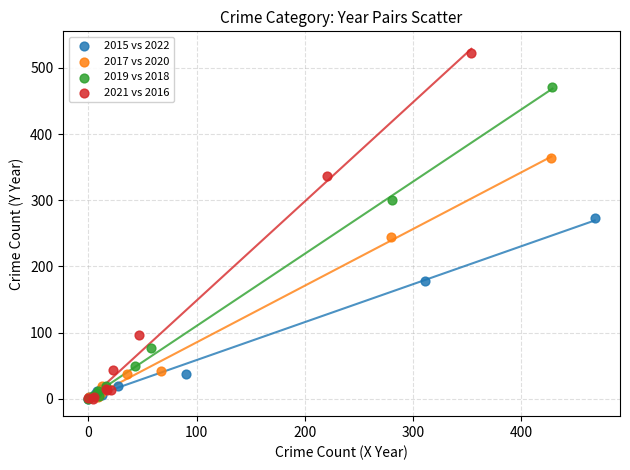

Which series reaches the maximum Y coordinate?

2021 vs 2016